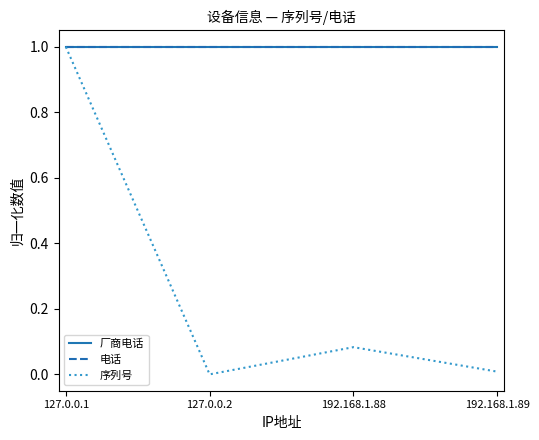

Rank the categories by 电话 value from lowest to highest.

127.0.0.1, 127.0.0.2, 192.168.1.88, 192.168.1.89